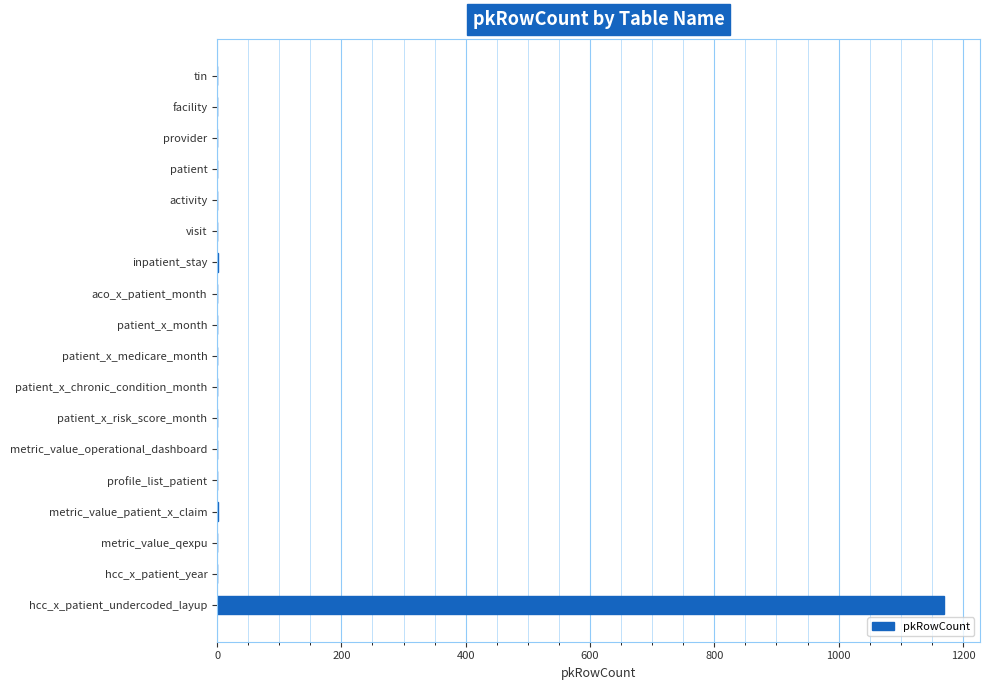

Which label corresponds to the largest value in the chart?

hcc_x_patient_undercoded_layup